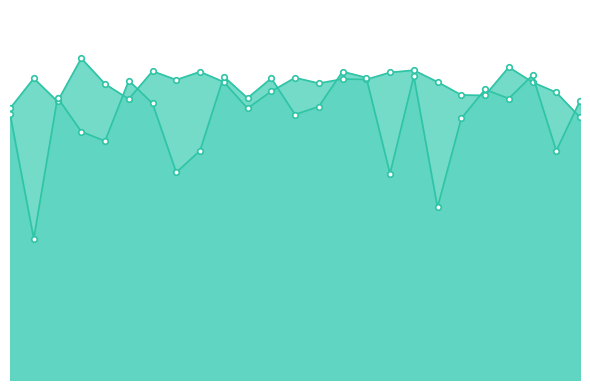

What are all the series names shown in the legend?

instspeed, avgspeed